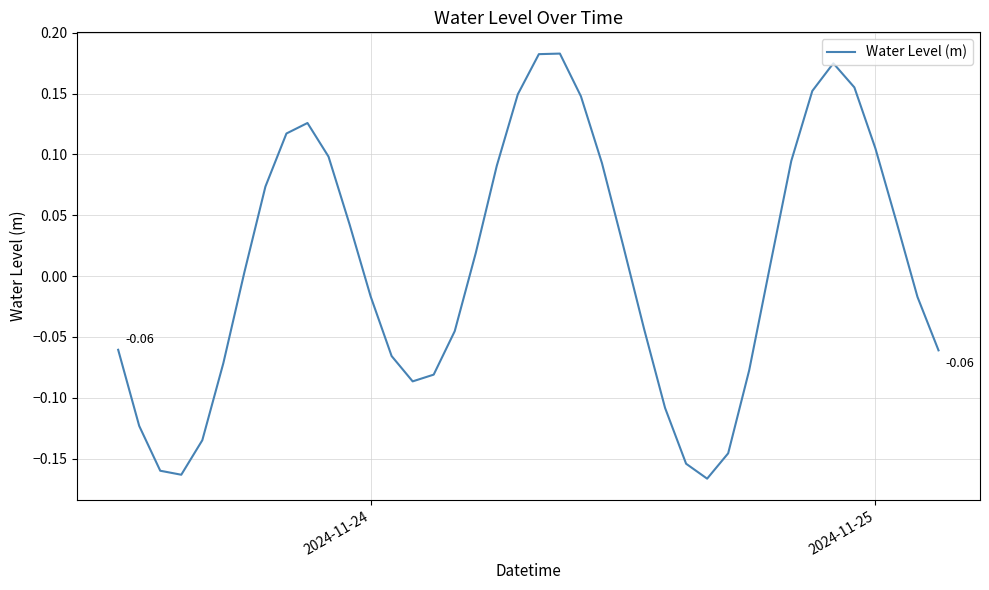

Does the chart have visible grid lines?

Yes